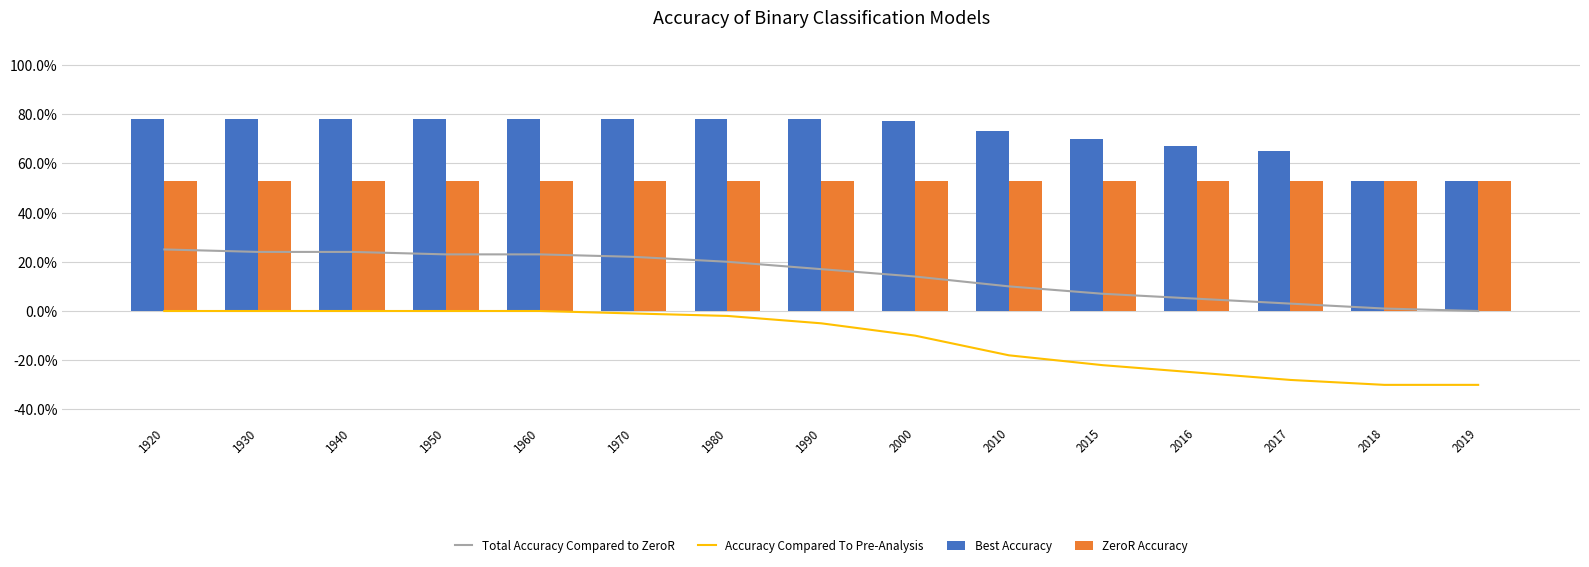

Are the bars horizontal?

No